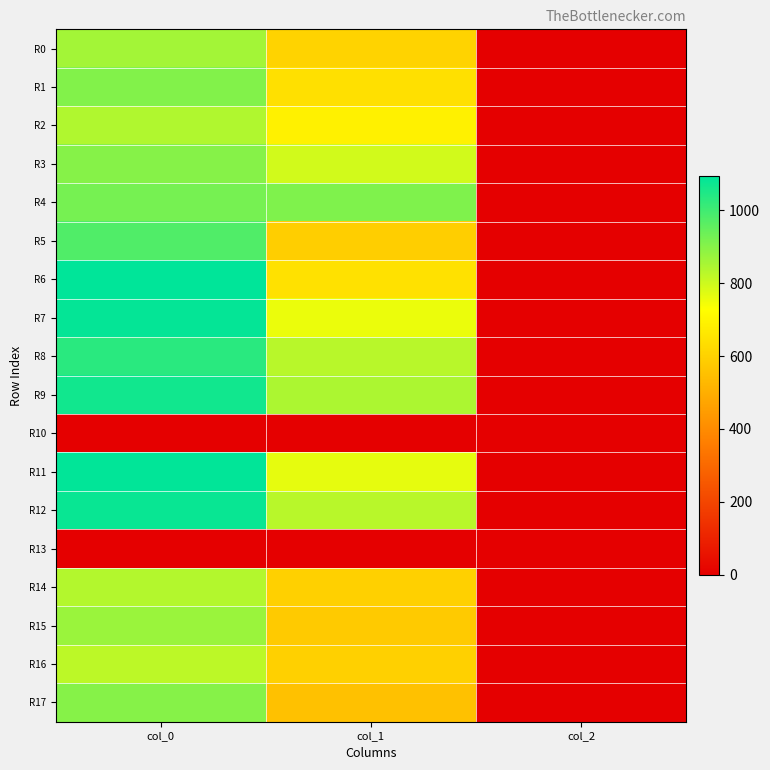

What is the total value across all series at col_2?

32.0